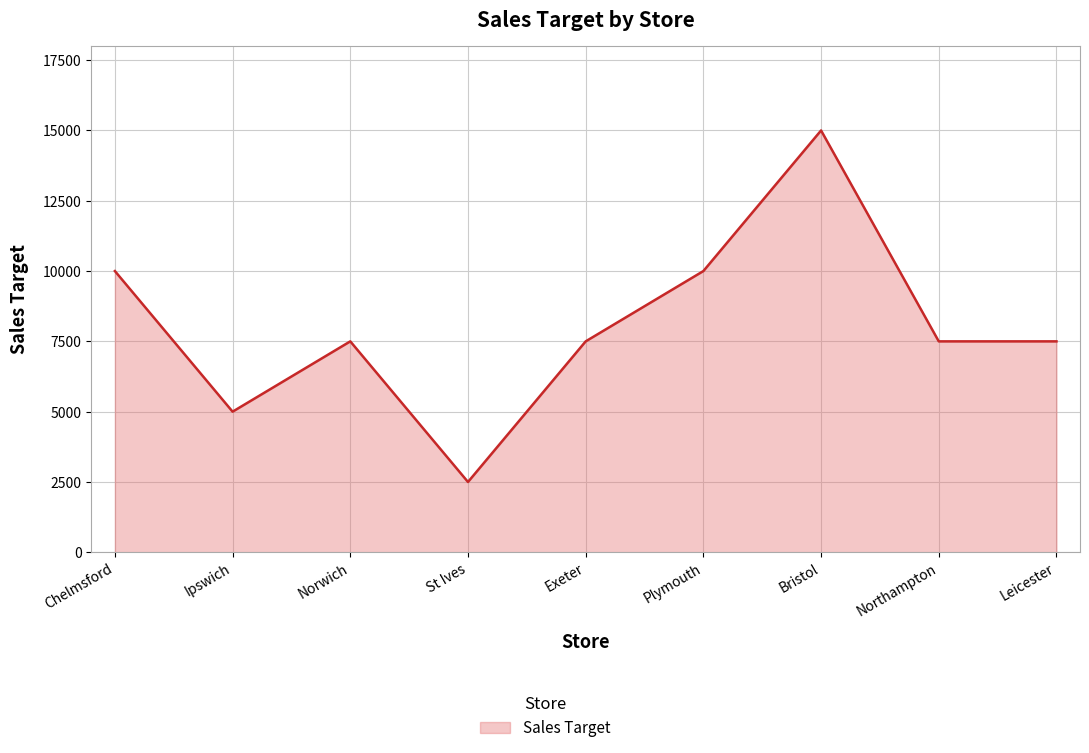

Count the number of data series in this chart.

1